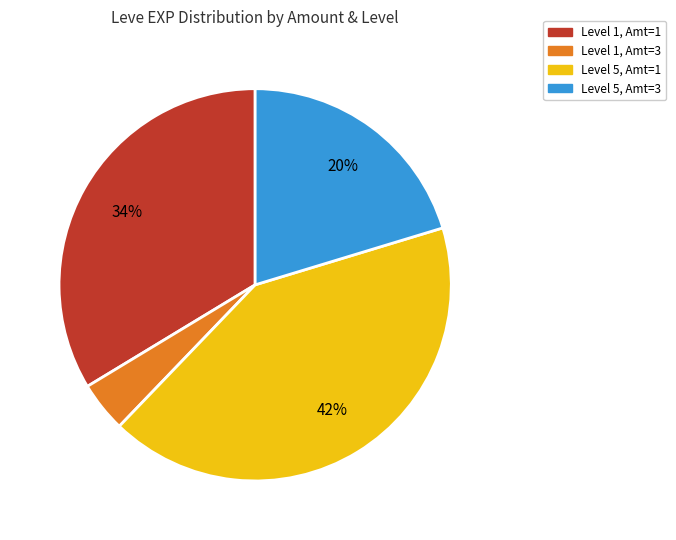

To the nearest percent, what is the difference between the largest and smallest slice percentages?

38%